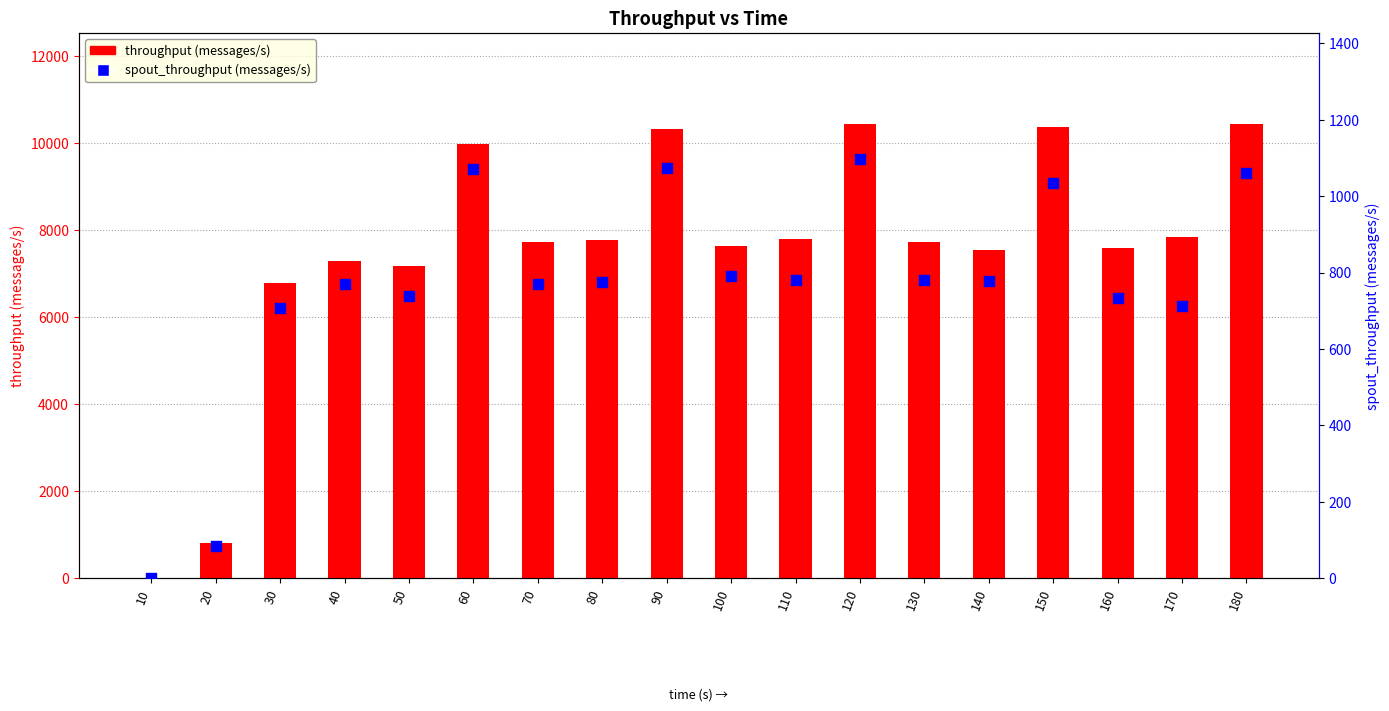

What are all the series names shown in the legend?

throughput (messages/s), spout_throughput (messages/s)